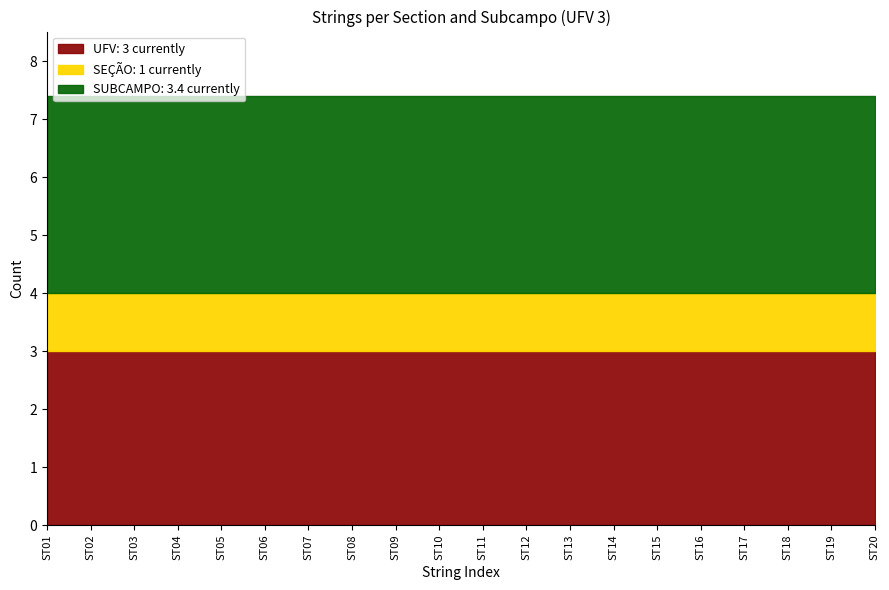

How many lines are shown in the chart?

3